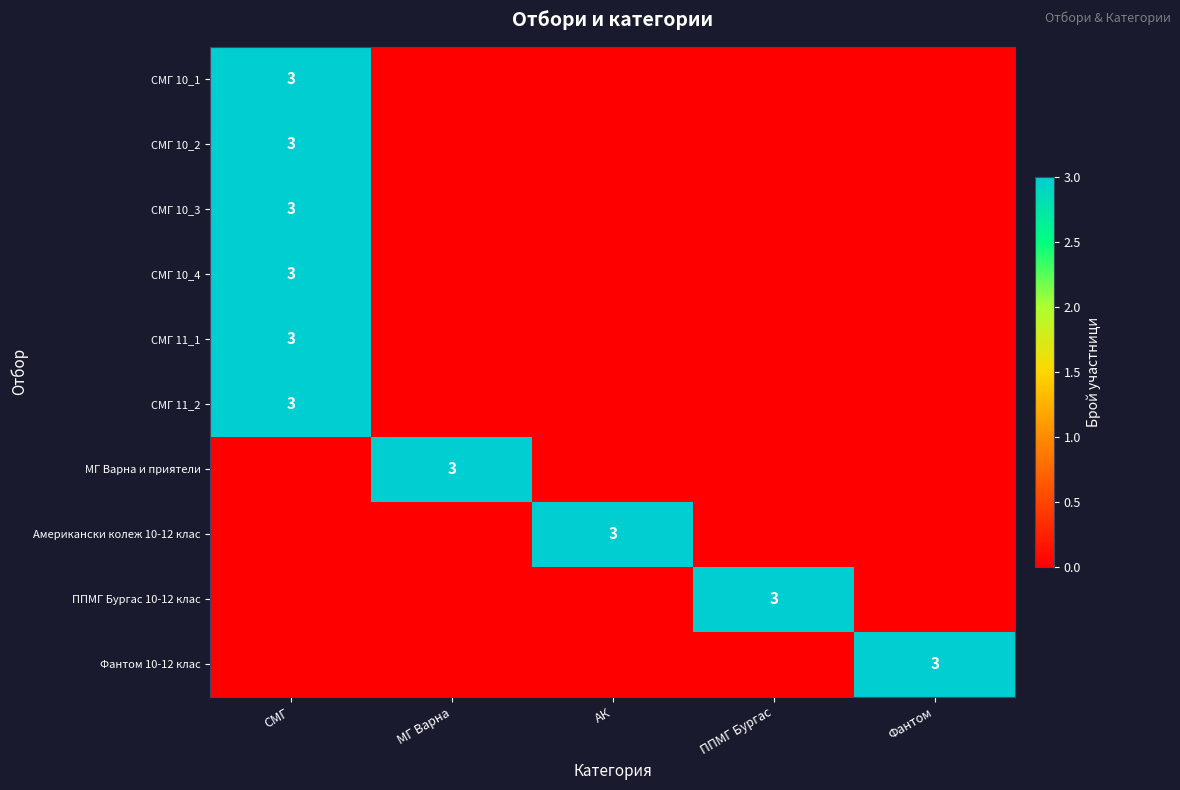

The value of СМГ 10_4 at СМГ is 3. True or false?

True